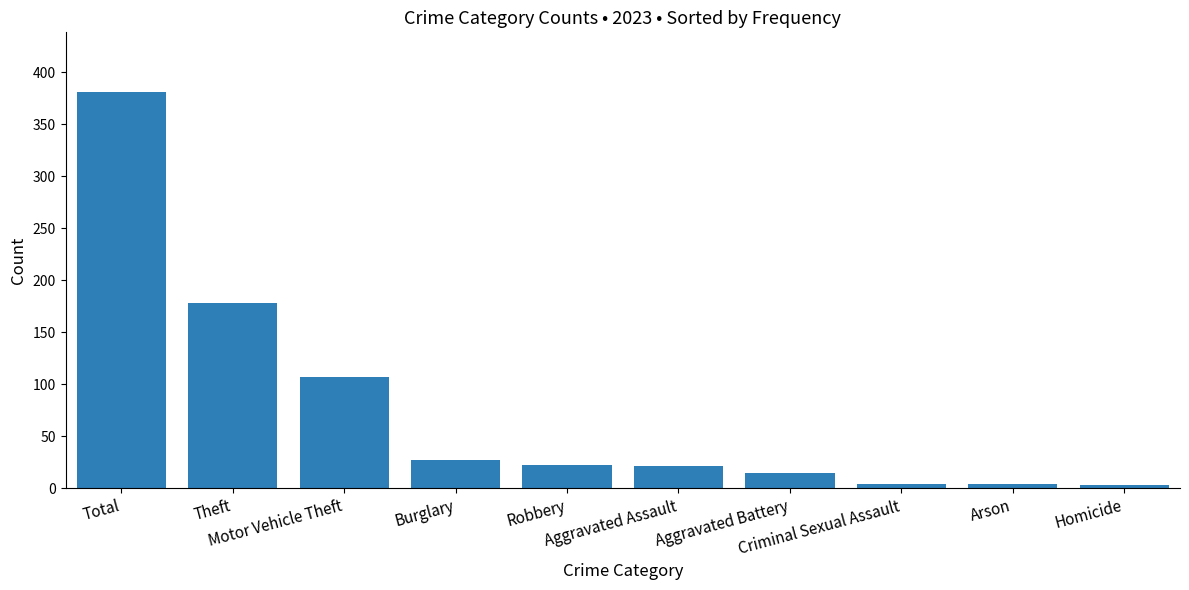

Are the bars grouped side by side (vs. stacked)?

No